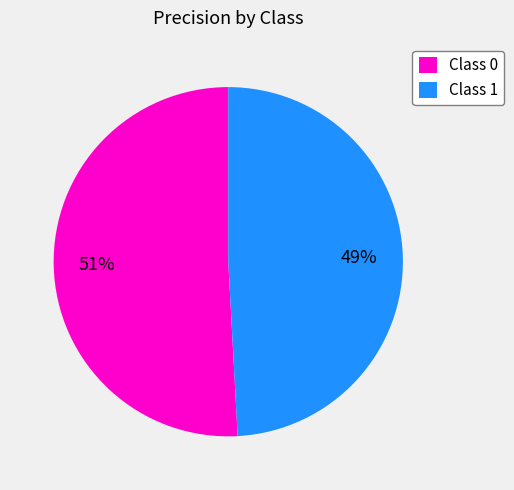

Count the number of slices in the pie.

2